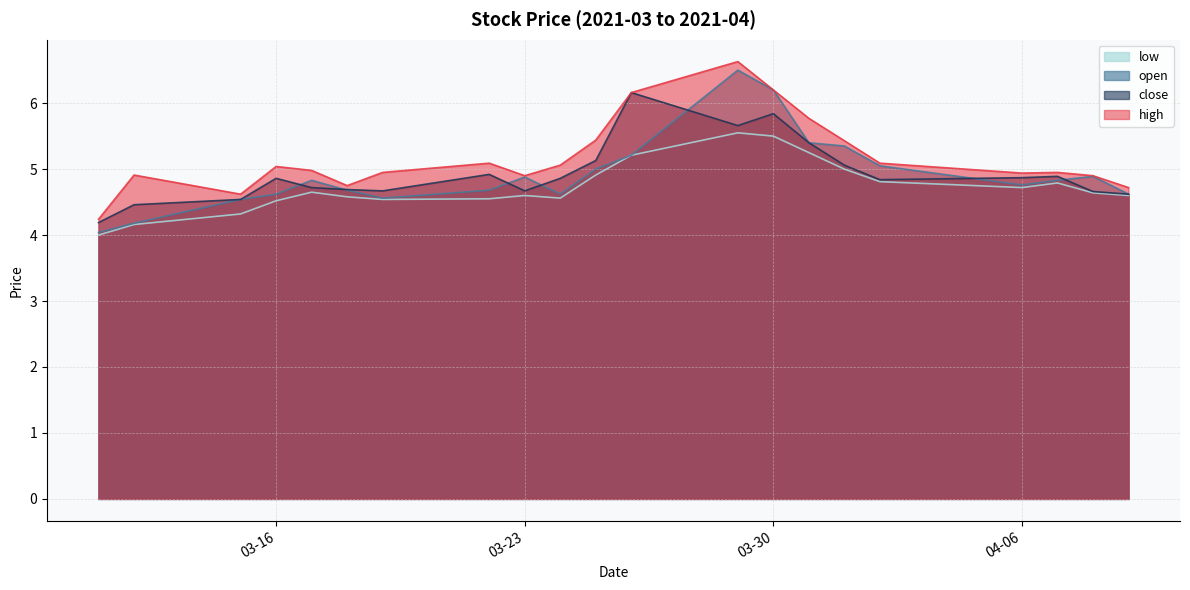

How many lines are shown in the chart?

4